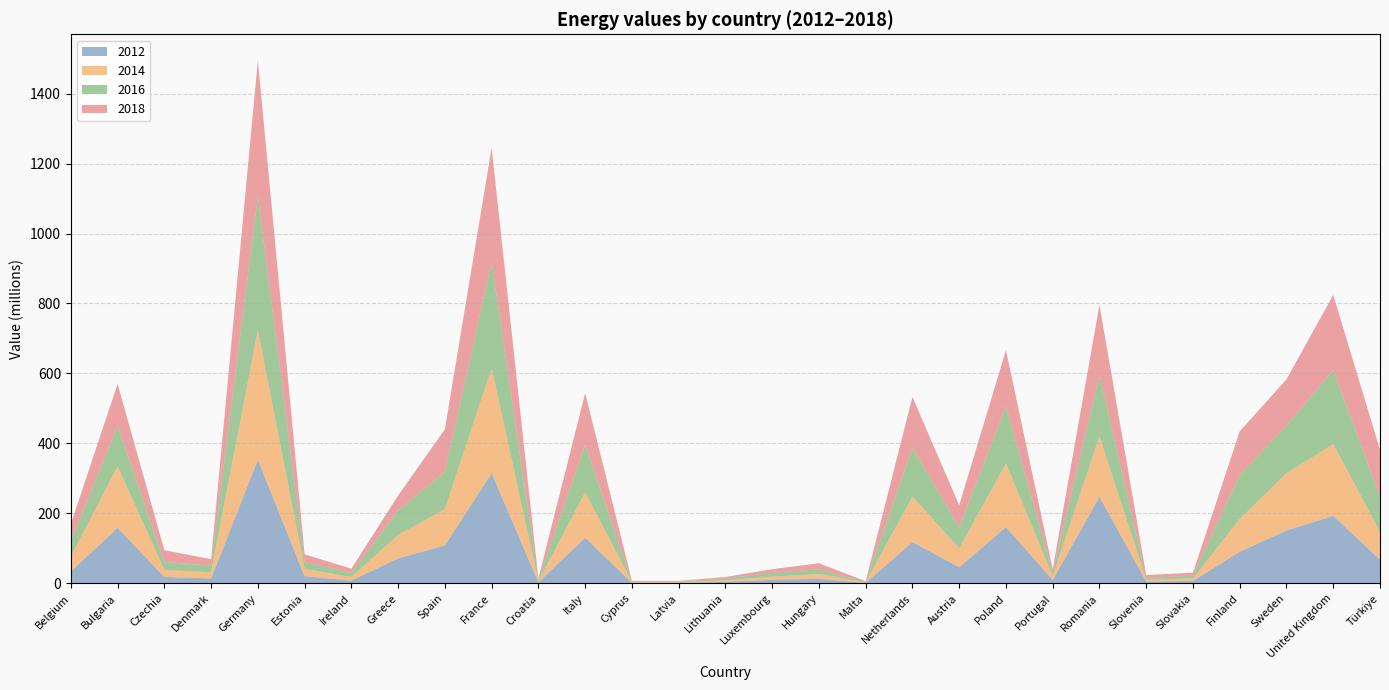

Reading left to right, extract all data points from this chart.

2012: Belgium=33792919	Bulgaria=158751929	Czechia=18262628	Denmark=14165252	Germany=352996320	Estonia=20609512	Ireland=8032920	Greece=71333632	Spain=108475037	France=315146903	Croatia=2990572	Italy=130460276	Cyprus=1854978	Latvia=1573391	Lithuania=4286864	Luxembourg=10301845	Hungary=12963885	Malta=1298971	Netherlands=118051339	Austria=46119965	Poland=160696840	Portugal=9789974	Romania=247552111	Slovenia=5068287	Slovakia=7051623	Finland=90477546	Sweden=151224958	United Kingdom=192858221	Türkiye=67944569
2014: Belgium=42929920	Bulgaria=175705396	Czechia=19867699	Denmark=17597706	Germany=370740801	Estonia=20734361	Ireland=9987986	Greece=67051622	Spain=103397339	France=299663057	Croatia=3460358	Italy=129673711	Cyprus=1711626	Latvia=1940568	Lithuania=4540740	Luxembourg=8534002	Hungary=13681198	Malta=1287613	Netherlands=130094410	Austria=53945545	Poland=182435351	Portugal=10940974	Romania=172452079	Slovenia=5444784	Slovakia=7091829	Finland=93254044	Sweden=163286978	United Kingdom=205109476	Türkiye=79268271
2016: Belgium=43506358	Bulgaria=116858250	Czechia=22913480	Denmark=19062523	Germany=383204029	Estonia=19872869	Ireland=11767578	Greece=69958964	Spain=106715249	France=304814284	Croatia=3684489	Italy=136041718	Cyprus=1953732	Latvia=1836258	Lithuania=4840314	Luxembourg=11327677	Hungary=13960246	Malta=1349095	Netherlands=139879536	Austria=60030567	Poland=163002317	Portugal=9669229	Romania=175698723	Slovenia=4810258	Slovakia=7923648	Finland=125455649	Sweden=137021154	United Kingdom=211489671	Türkiye=100473043
2018: Belgium=48919987	Bulgaria=118631031	Czechia=33844884	Denmark=18301486	Germany=387770912	Estonia=21773182	Ireland=12260094	Greece=42651993	Spain=121957549	France=325288449	Croatia=3766584	Italy=147413229	Cyprus=1823930	Latvia=1712697	Lithuania=4622311	Luxembourg=10420312	Hungary=16927612	Malta=2143021	Netherlands=144742308	Austria=63205725	Poland=160334190	Portugal=10346970	Romania=200027786	Slovenia=8313813	Slovakia=8508895	Finland=125233522	Sweden=131575916	United Kingdom=214836586	Türkiye=134277450